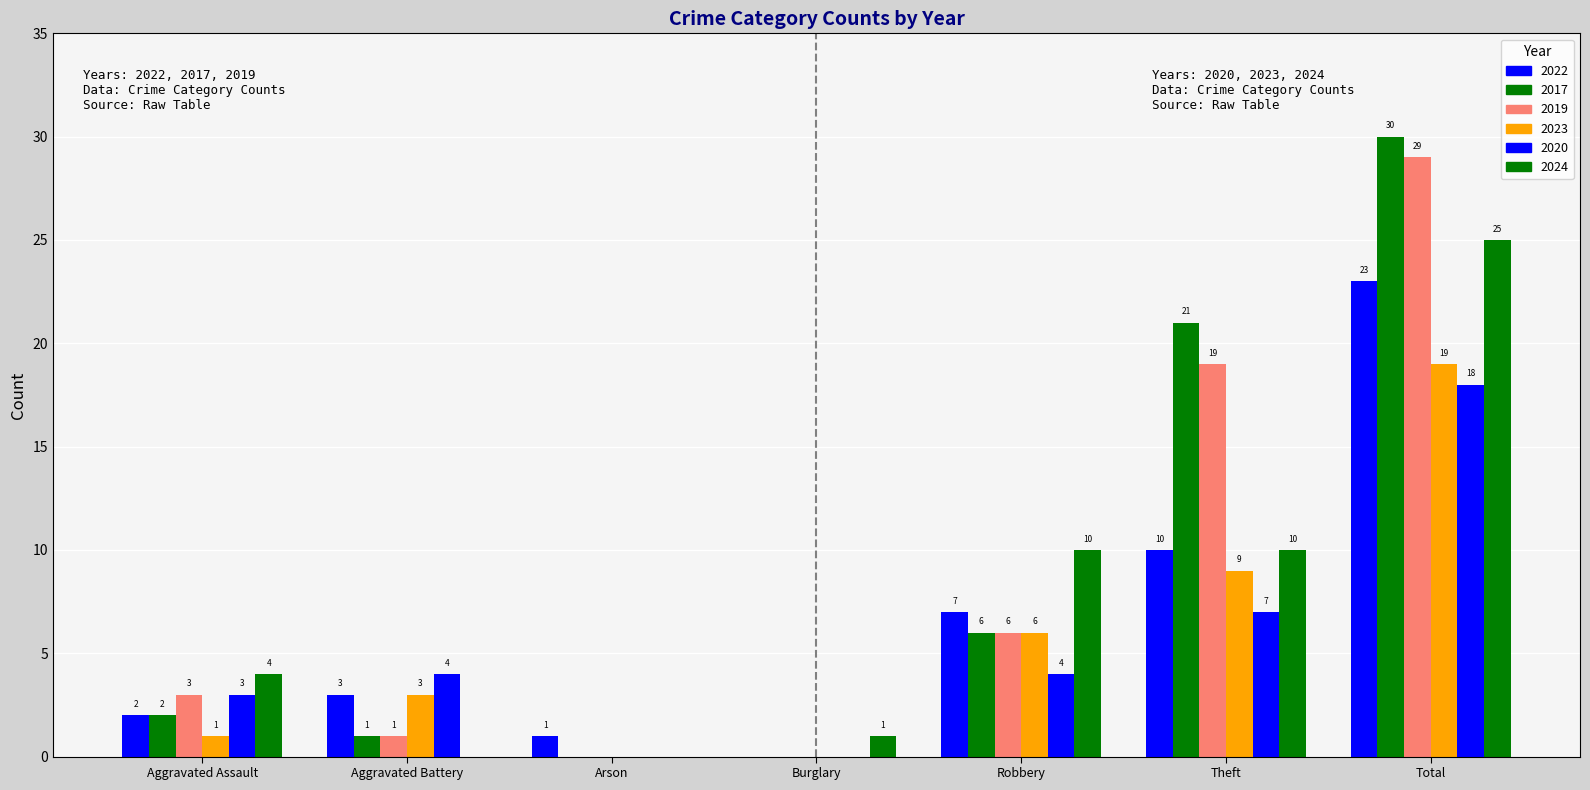

Which series changed the most between Aggravated Battery and Total?

2017